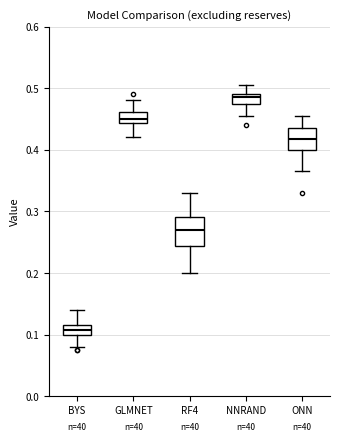

Reading left to right, read every box against the y-axis: the position of its median line, the range the box covers, and the ends of its whiskers. The values are not printed on the chart, so give them approximately, as read against the axis.

BYS: median 0.11, box 0.10 to 0.12, whiskers 0.08 to 0.14
GLMNET: median 0.45, box 0.44 to 0.46, whiskers 0.42 to 0.48
RF4: median 0.27, box 0.24 to 0.29, whiskers 0.20 to 0.33
NNRAND: median 0.49 (just below the box's upper edge), box 0.48 to 0.49, whiskers 0.46 to 0.51
ONN: median 0.42, box 0.40 to 0.44, whiskers 0.37 to 0.46